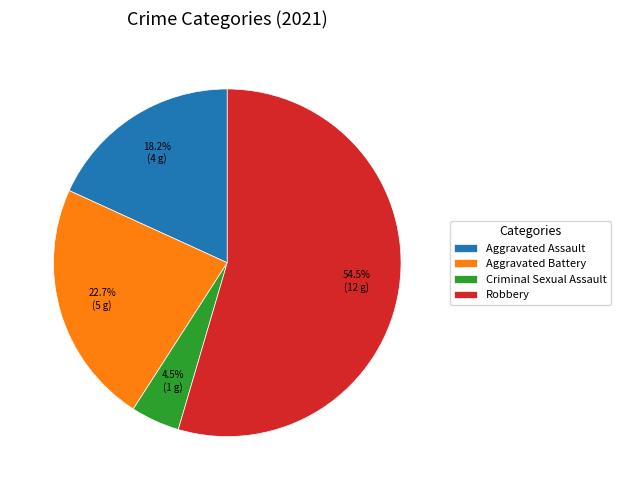

Does Robbery represent more than half of the total?

Yes